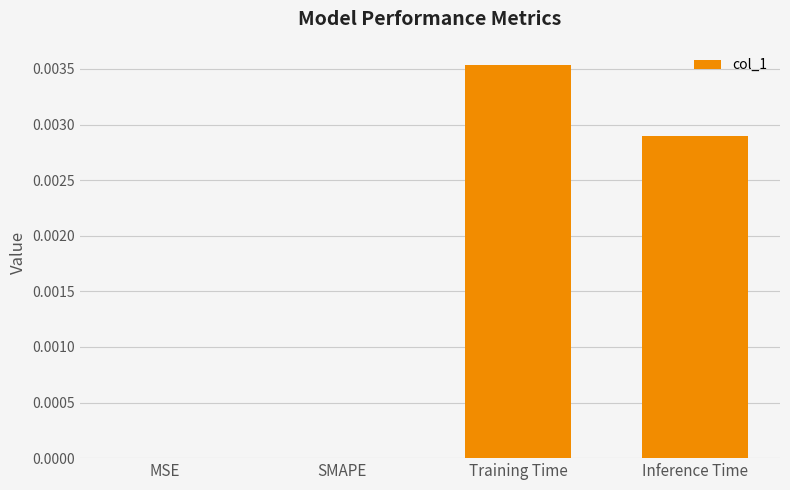

Between MSE and Training Time, which is larger?

Training Time